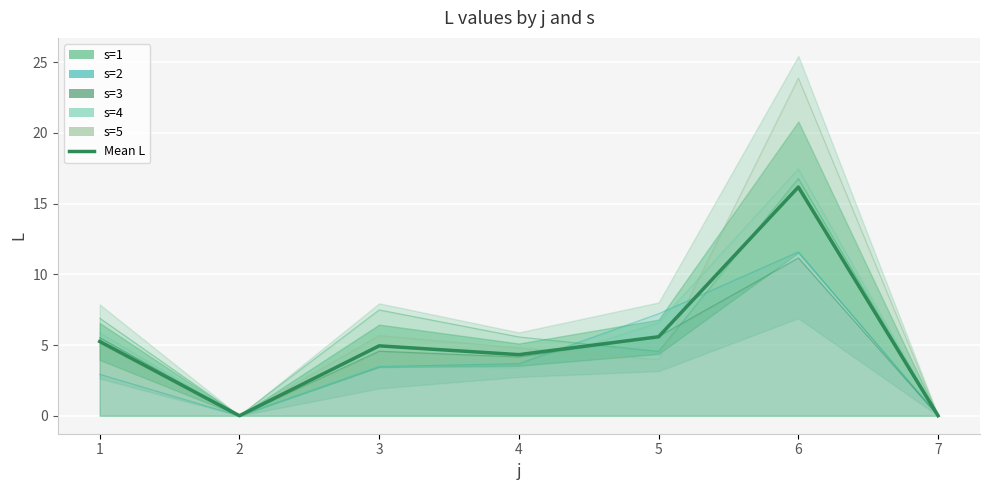

What is the average value?

5.2